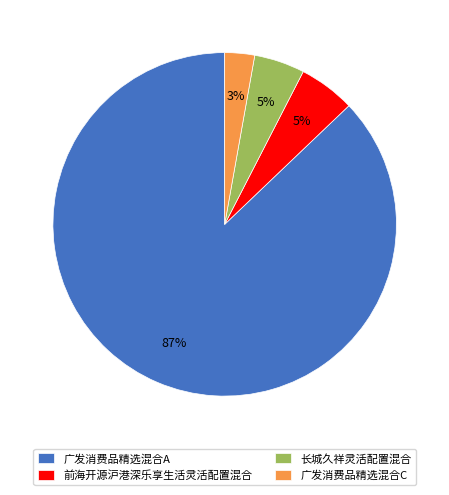

Combined, do 广发消费品精选混合C and 长城久祥灵活配置混合 account for over 50%?

No